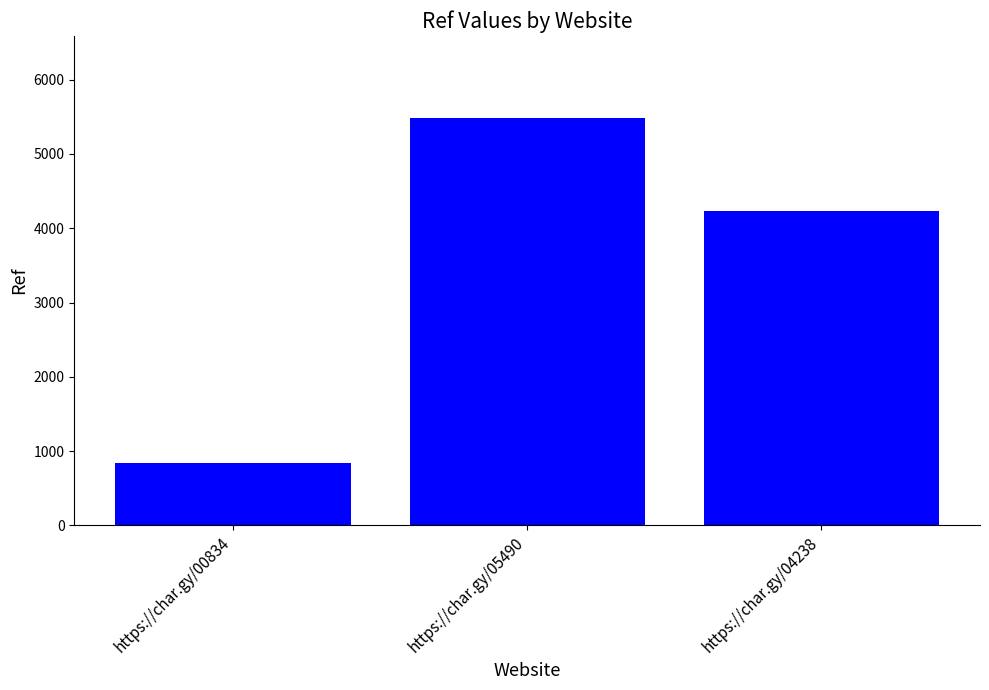

What is the maximum value shown in the chart?

5490